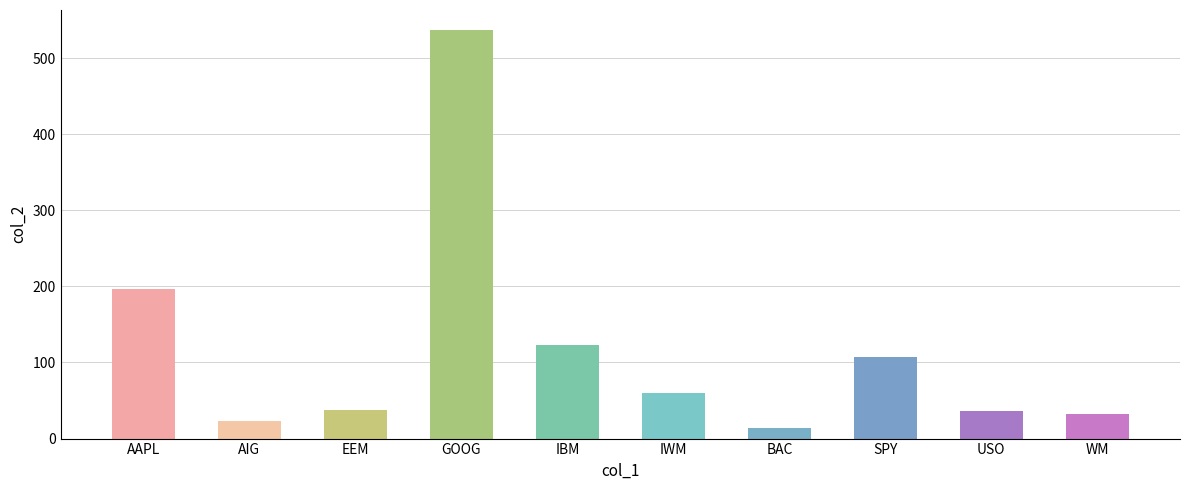

At which label does the data first exceed 59?

AAPL